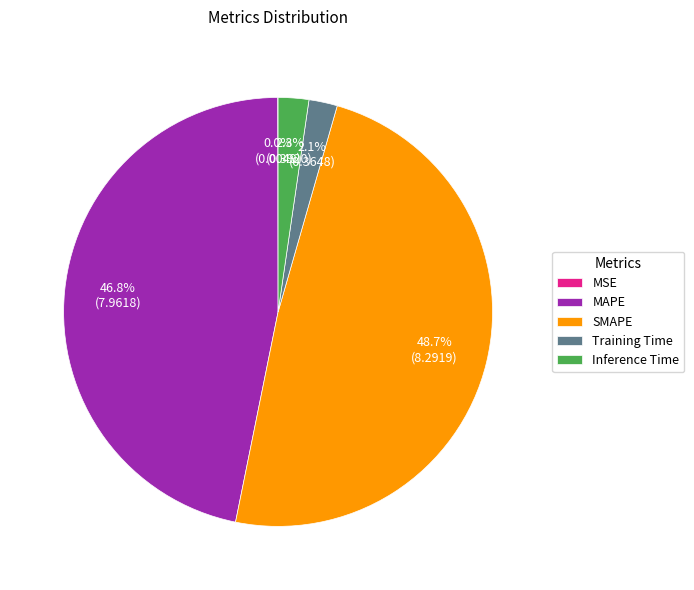

Is there any slice that represents more than half of the pie?

No